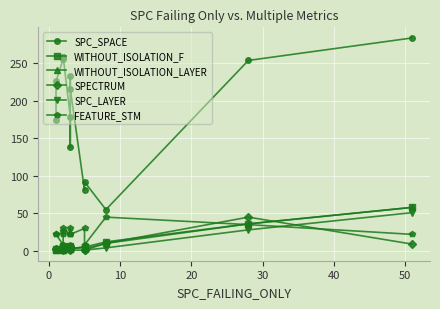

Rank the series by their maximum value, from lowest to highest.

SPECTRUM, FEATURE_STM, SPC_LAYER, WITHOUT_ISOLATION_F, WITHOUT_ISOLATION_LAYER, SPC_SPACE